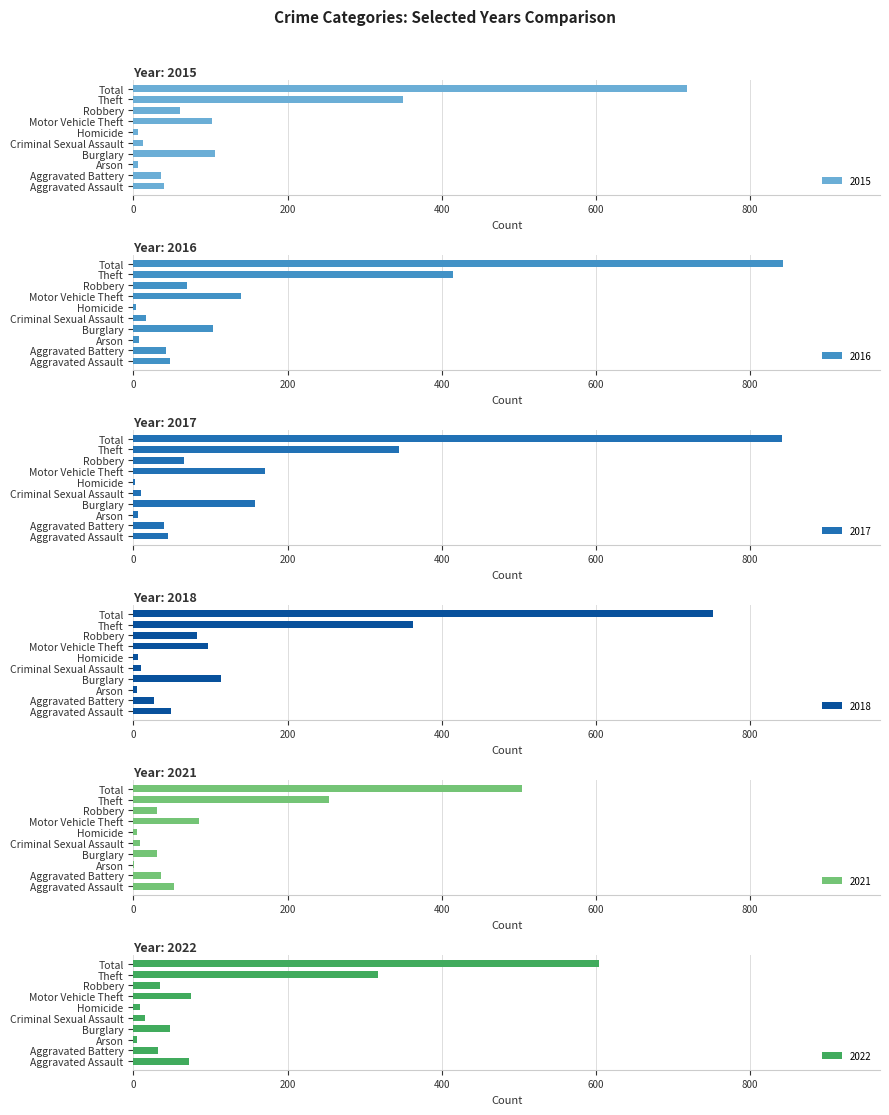

At which category is the sum across all series the highest?

Total